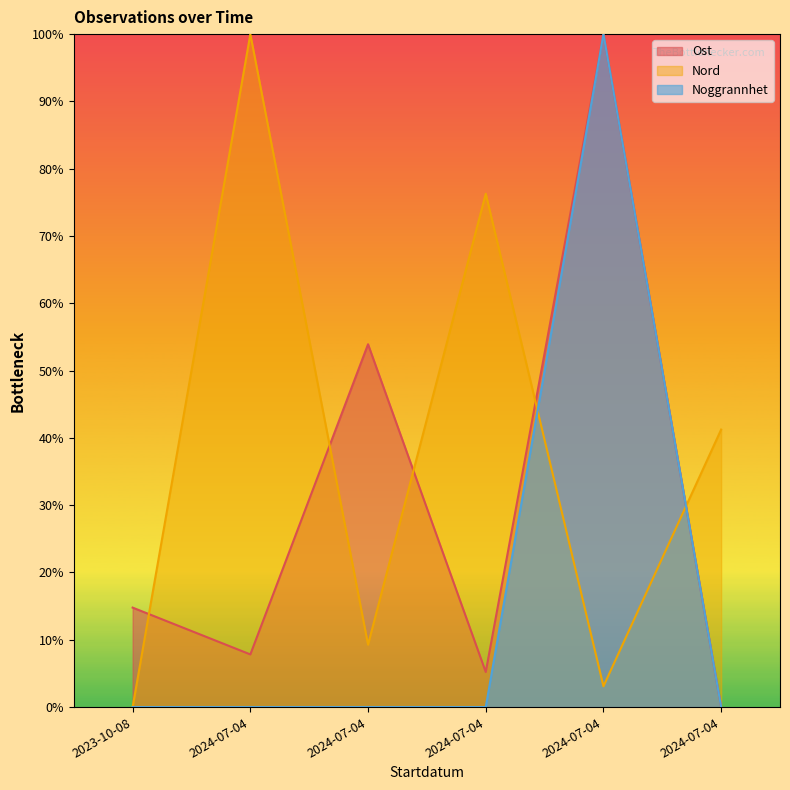

What is the difference between the maximum and second lowest values in the Nord series?

96.9